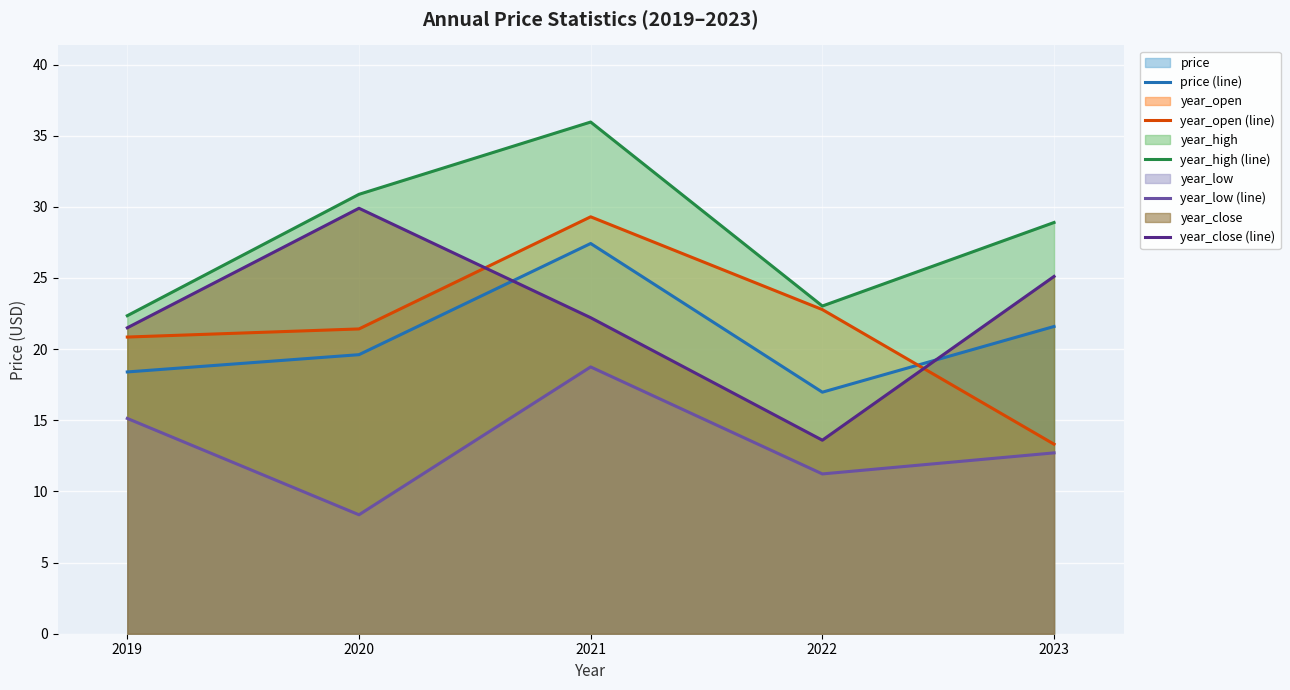

The value of price (line) at 2021 is 47.1. True or false?

False